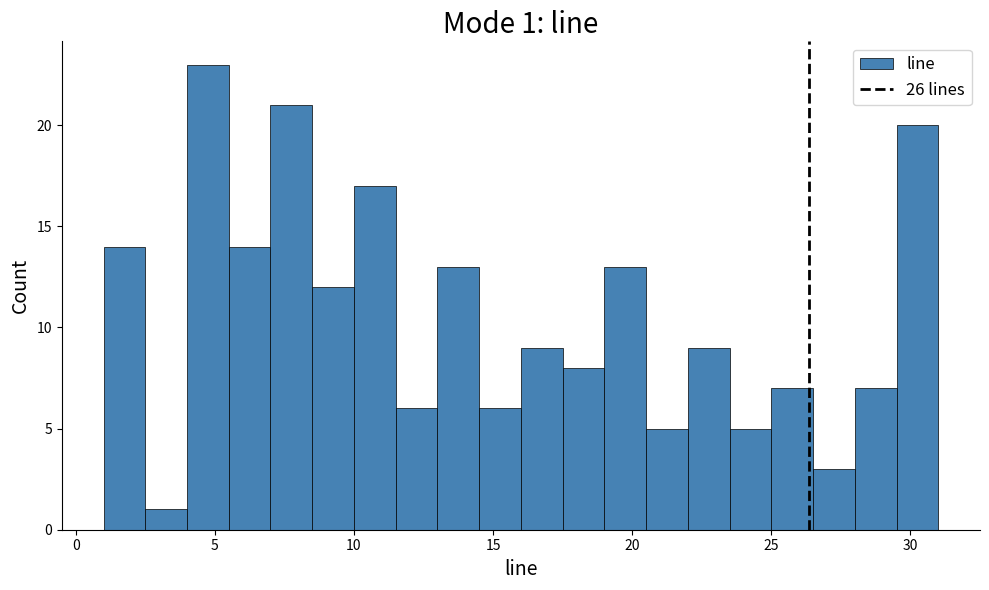

Read against the x-axis, roughly where is the centre of the tallest bar?

5.0